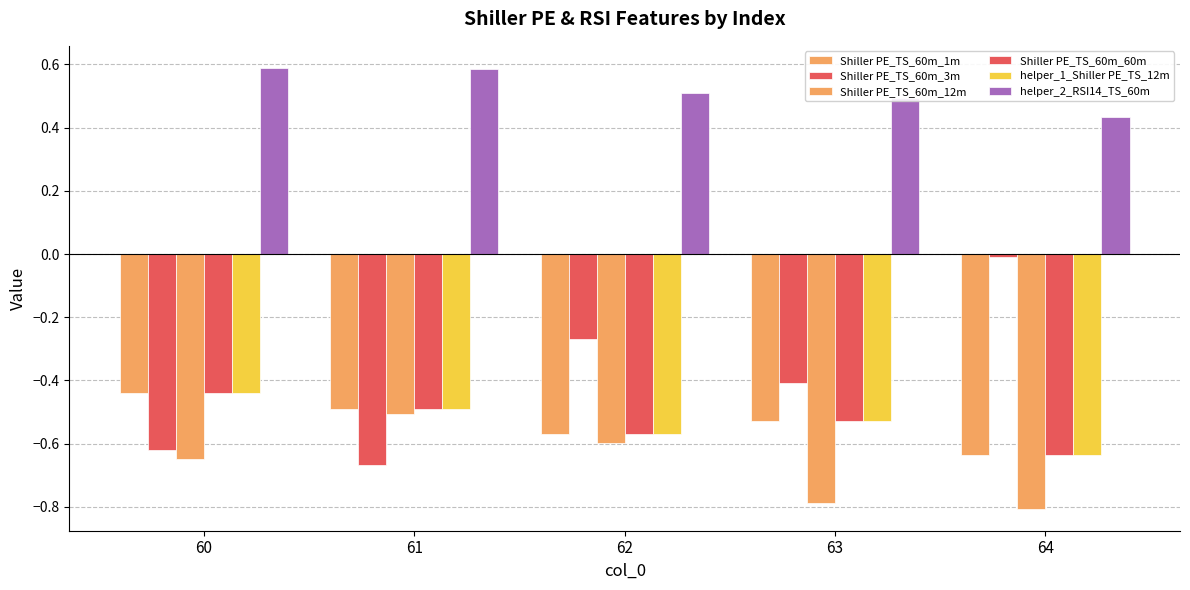

How many bars are there in total?

30